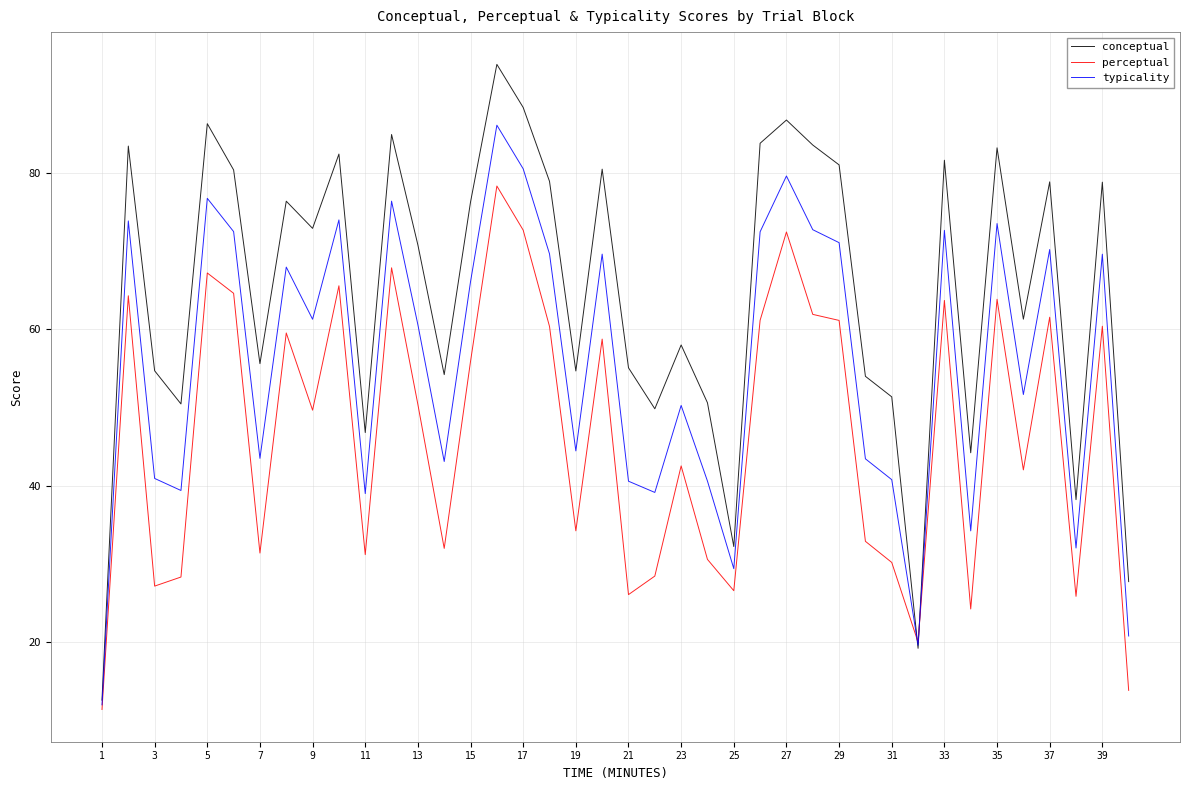

Rank the series by their maximum value, from highest to lowest.

conceptual, typicality, perceptual